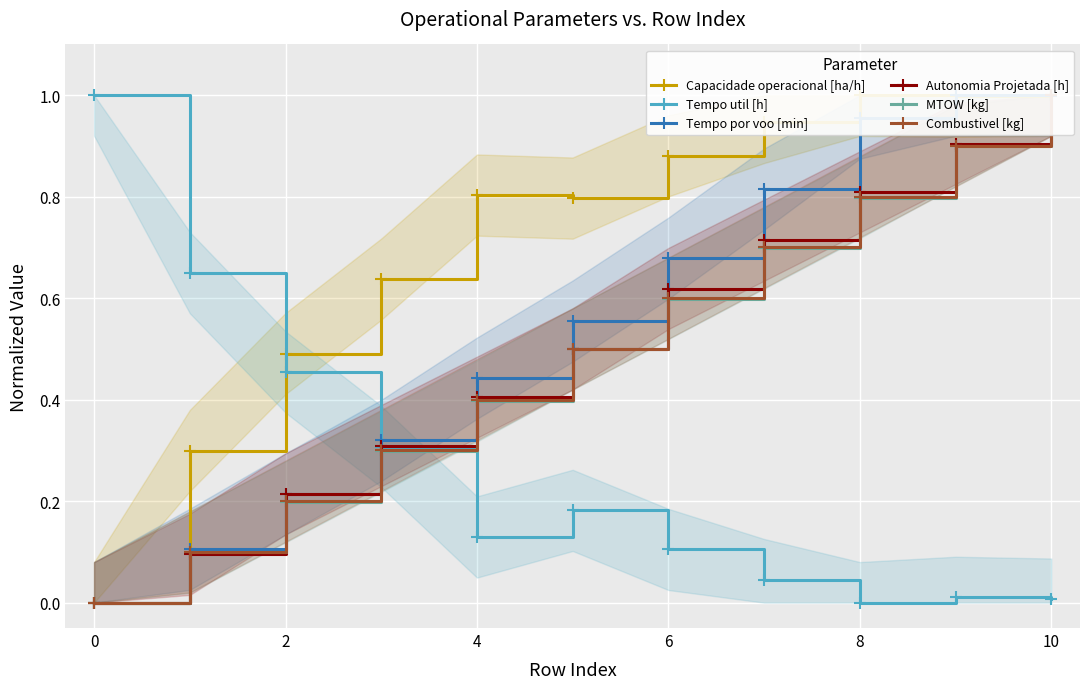

The Tempo util [h] series shows 0.0 at 10. True or false?

True